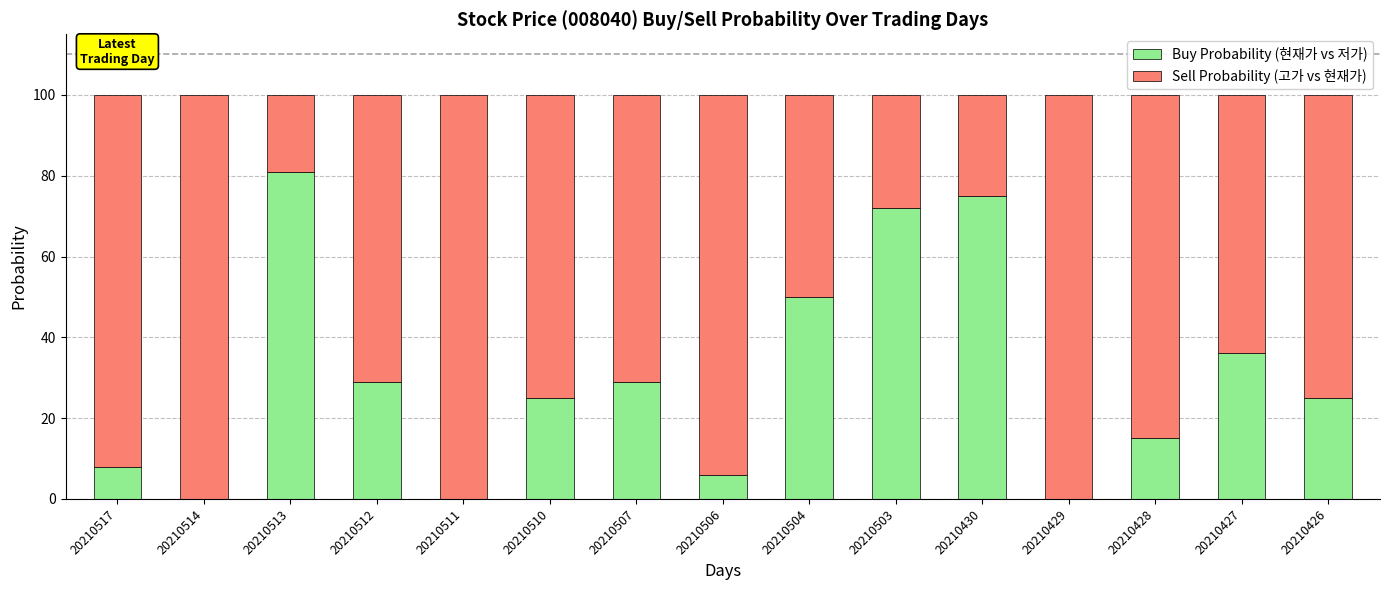

What is the maximum value for Buy Probability (현재가 vs 저가)?

81